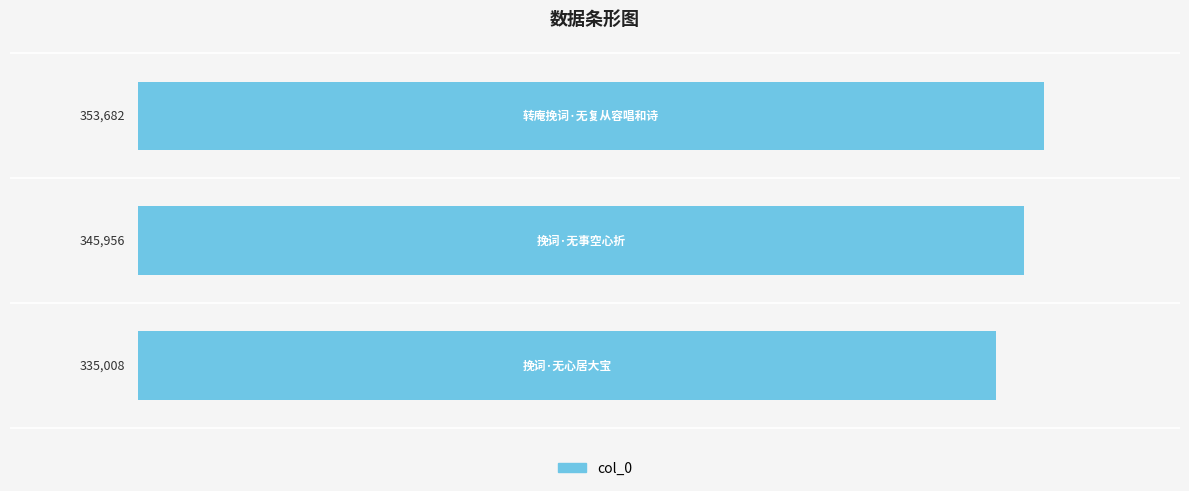

What is the smallest value displayed?

335008